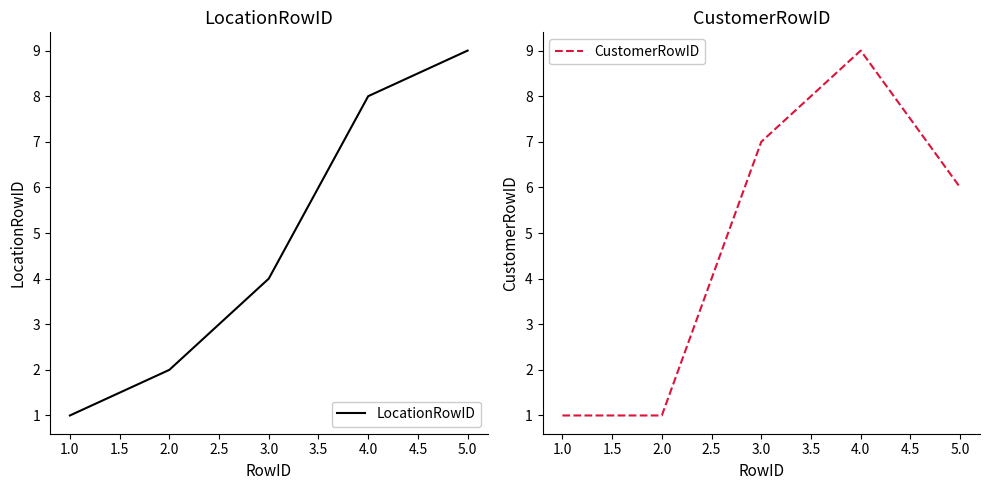

True or false: CustomerRowID and LocationRowID cross at least once.

True